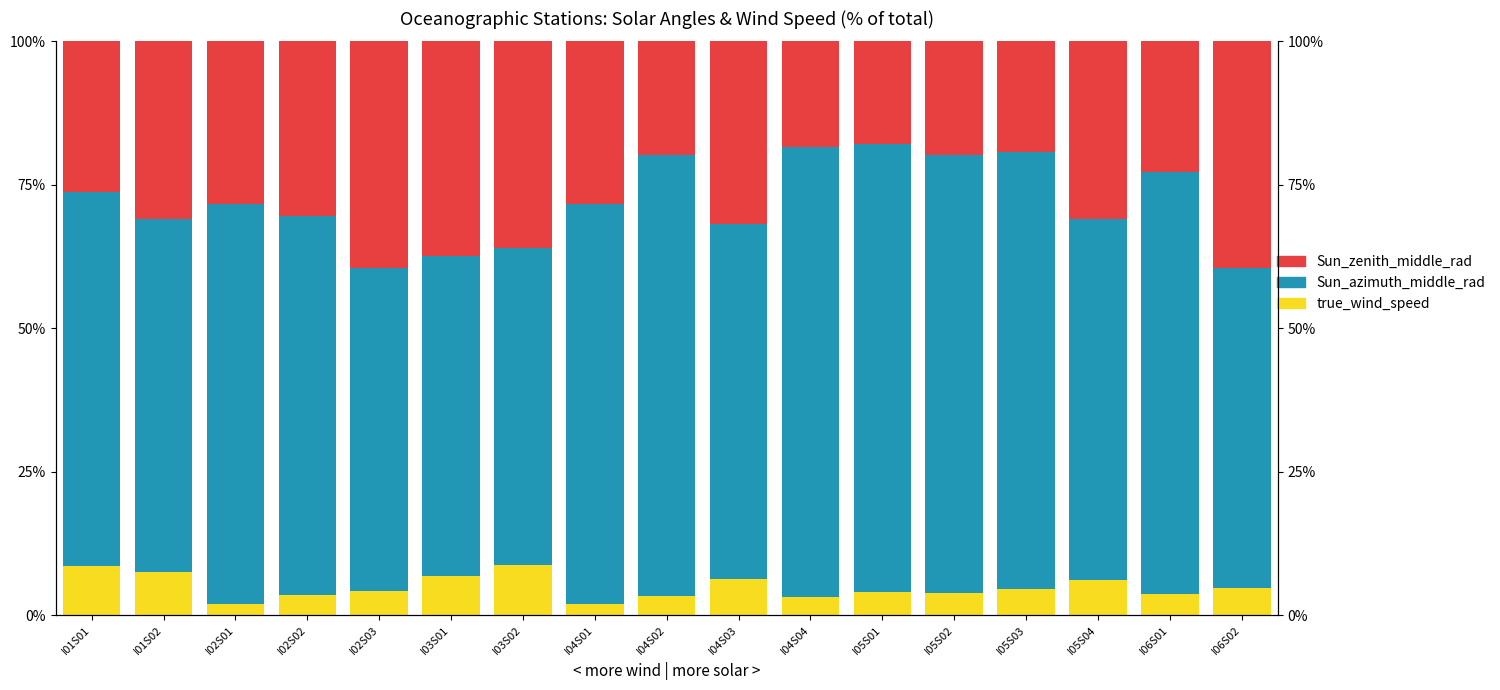

What is the average value of the Sun_azimuth_middle_rad series?

0.7